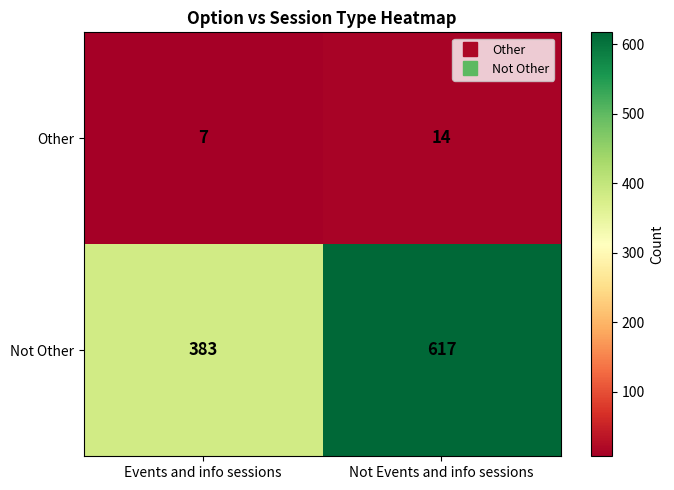

Is it true that Not Other equals 617 at Not Events and info sessions?

True